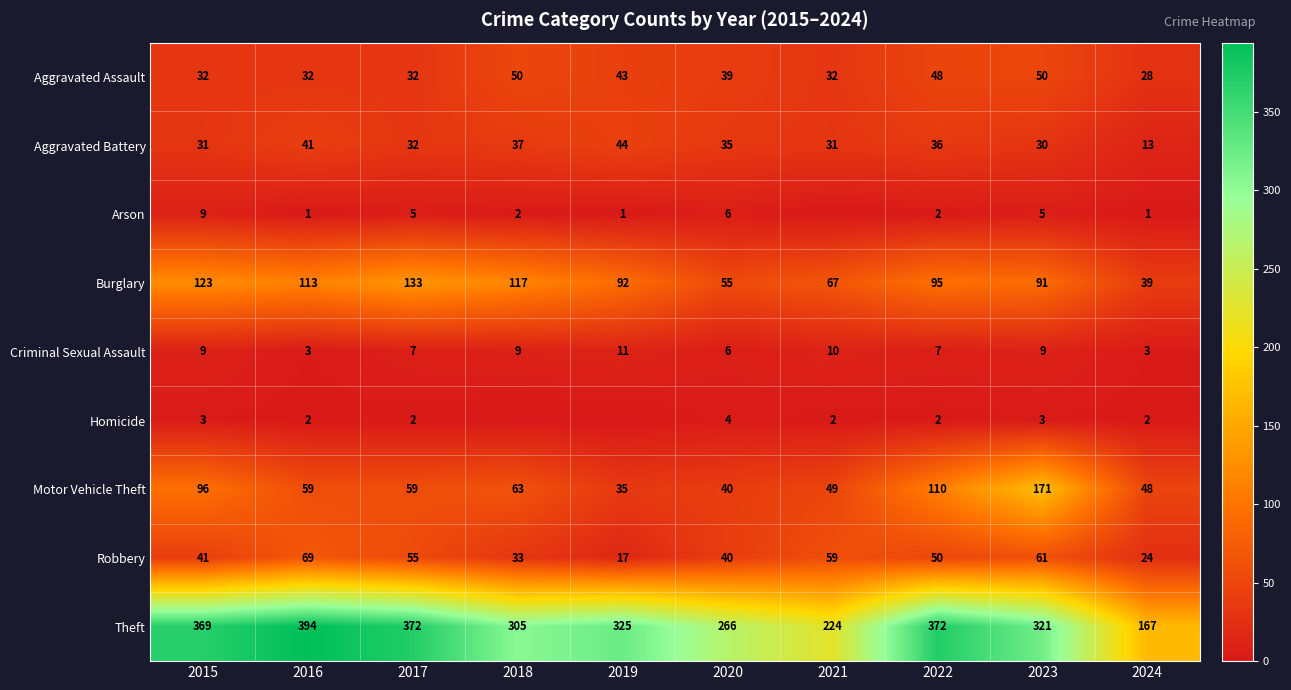

What is the sum of the Homicide values at 2016 and 2023?

5